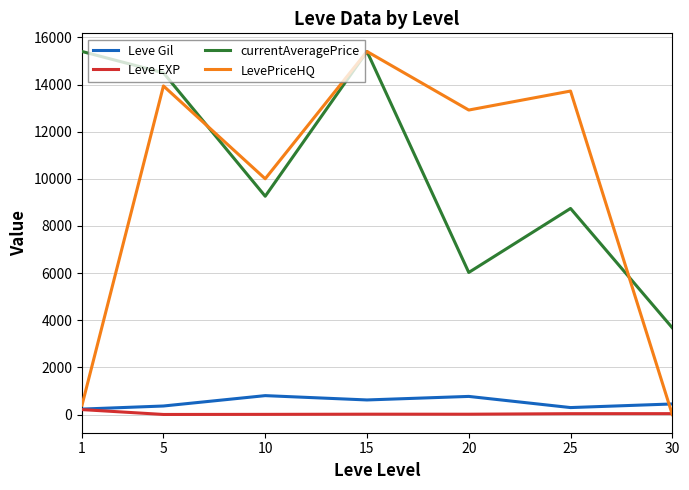

What is the maximum value shown in the chart?

15400.6